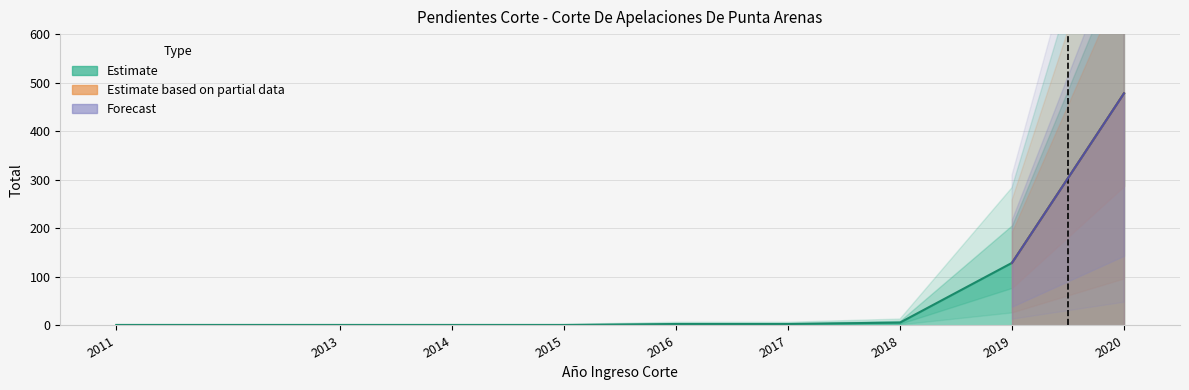

Count the number of values greater than 3.

3